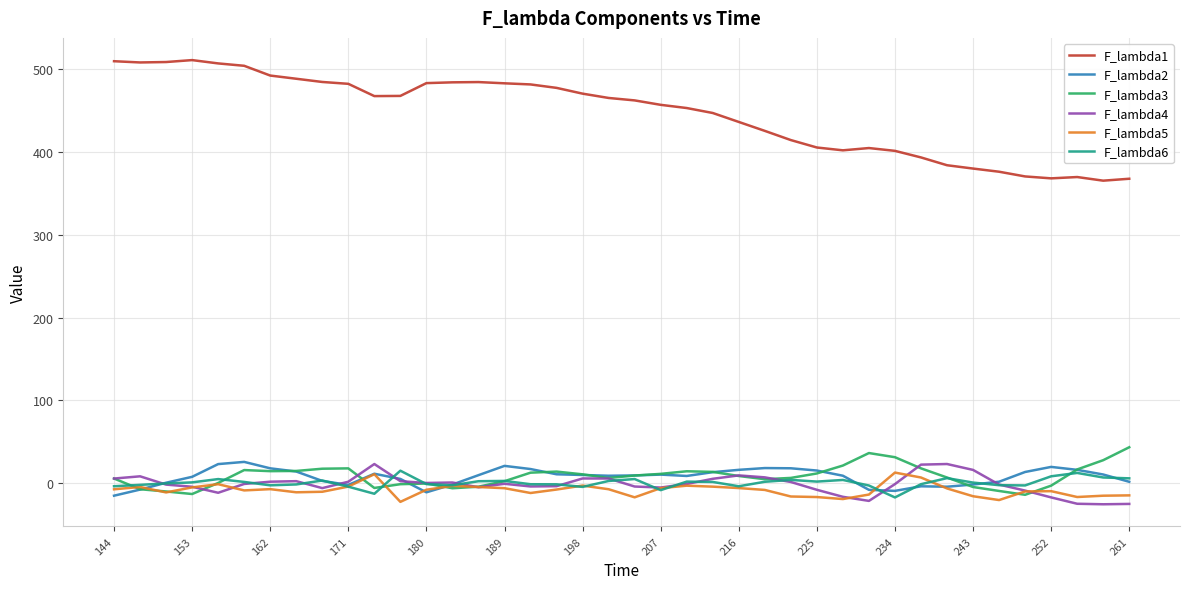

Which series has the largest range (max minus min)?

F_lambda1